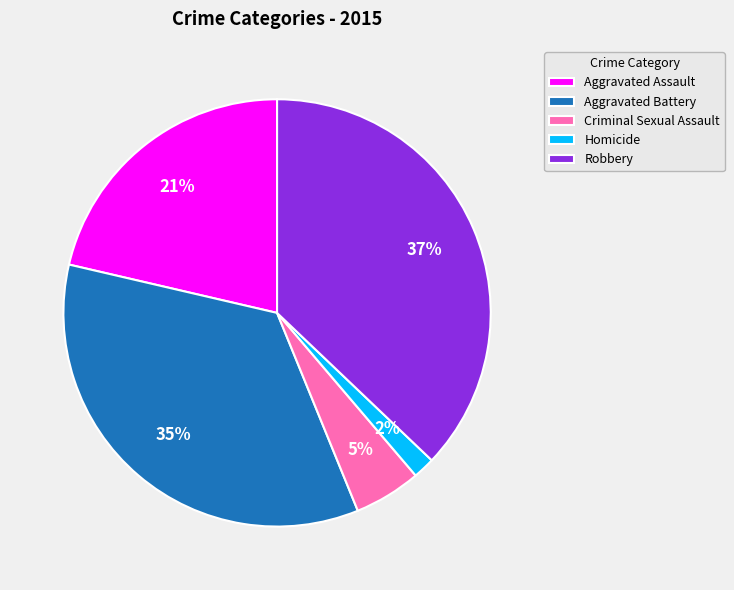

Count the number of slices in the pie.

5